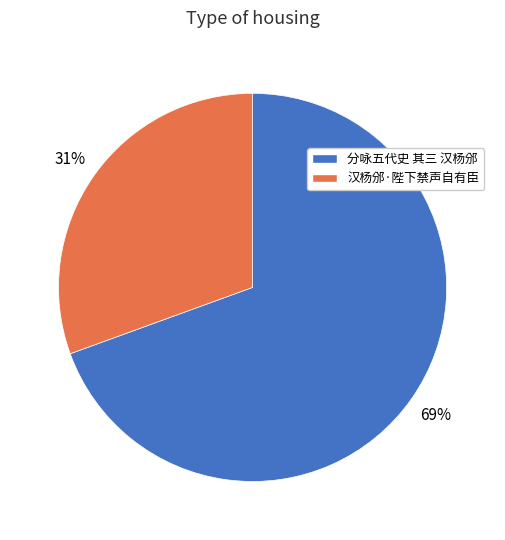

The 分咏五代史 其三 汉杨邠 slice represents 69% of the pie. True or false?

True